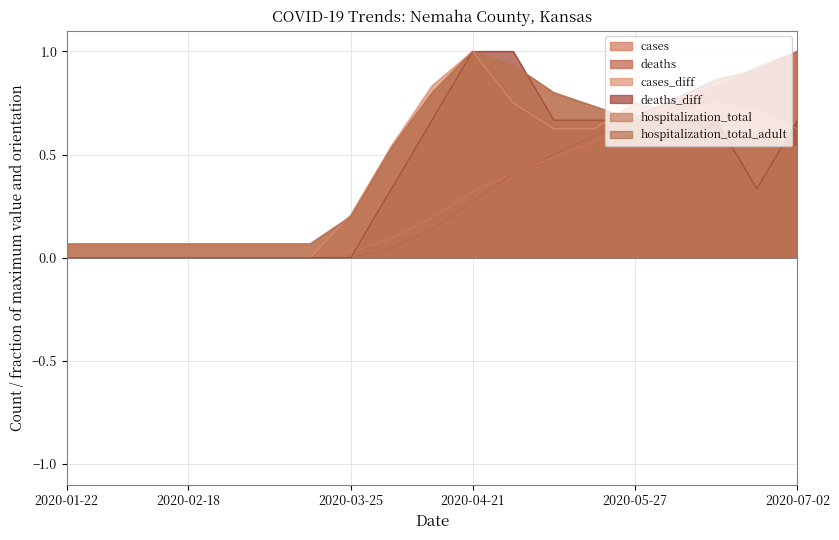

Which has a higher value, 2020-06-05 or 2020-05-18?

2020-06-05